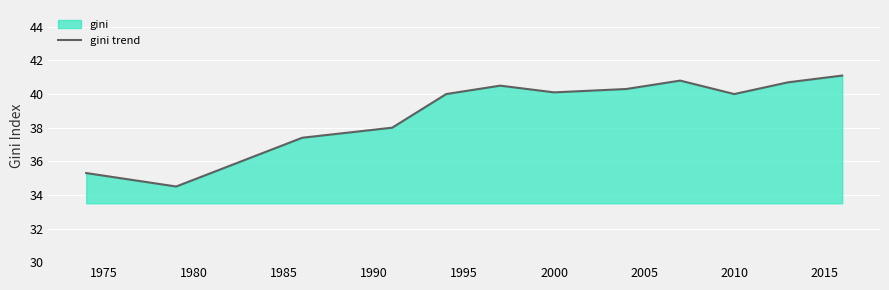

How many points are lower than both their immediate neighbors (excluding endpoints)?

3